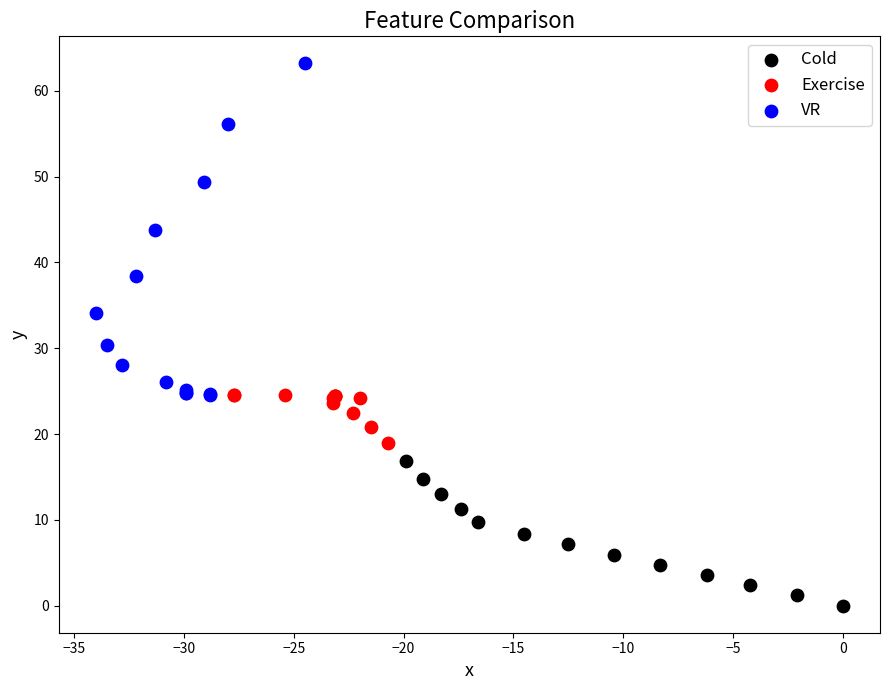

What are all the series names shown in the legend?

Cold, Exercise, VR